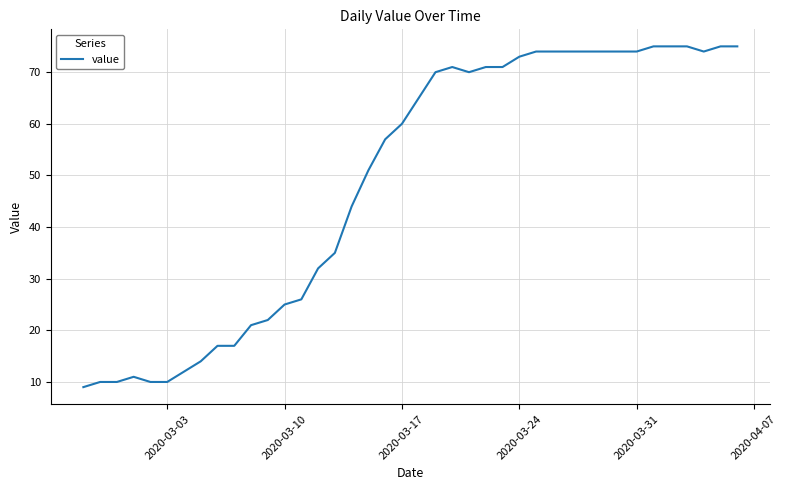

Does the chart display data point markers on the line(s)?

No